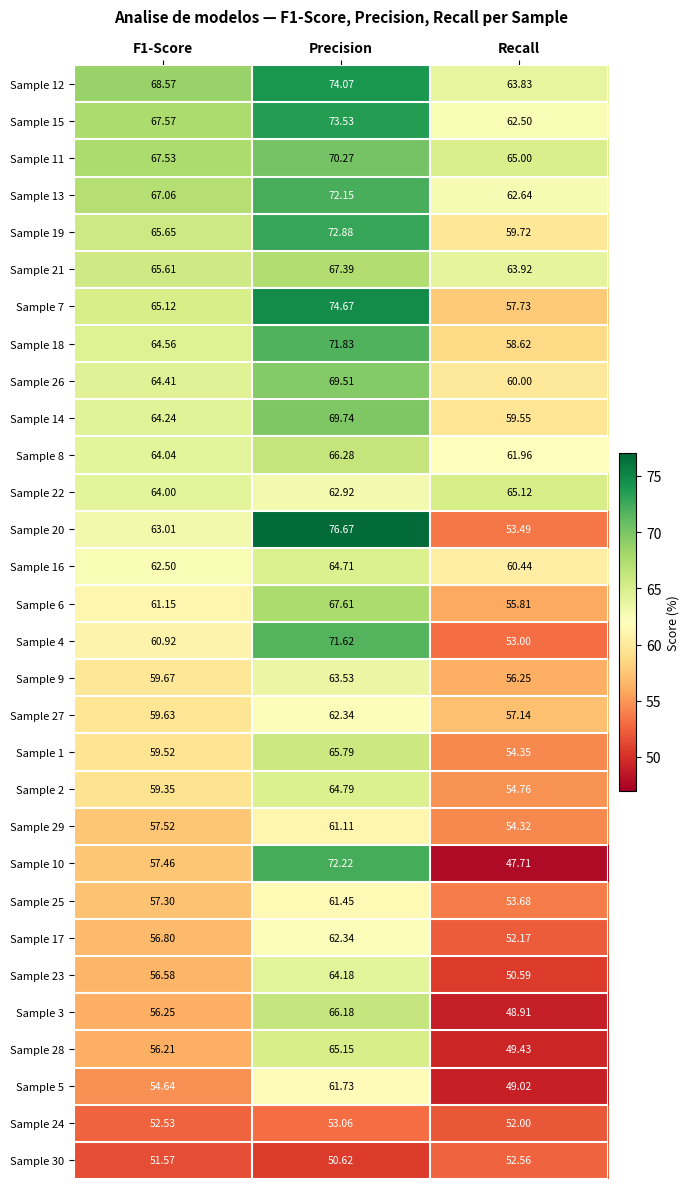

At which label does Sample 29 reach its minimum?

Recall